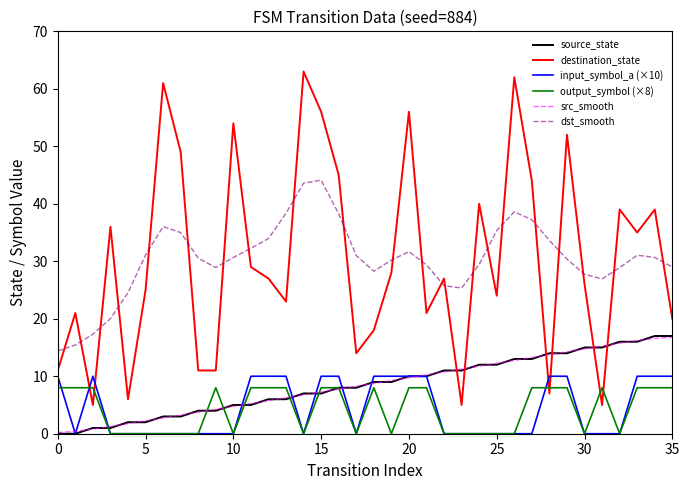

Which series has the widest spread of values?

destination_state